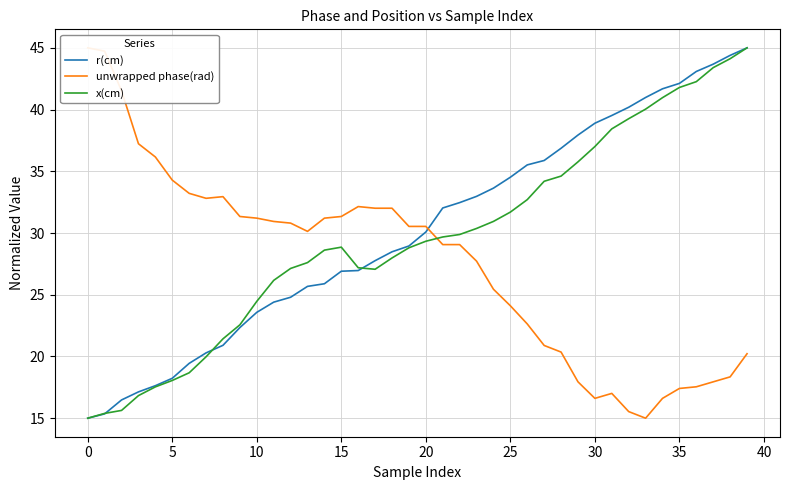

True or false: r(cm) has a value of 8.0 at 10.

False